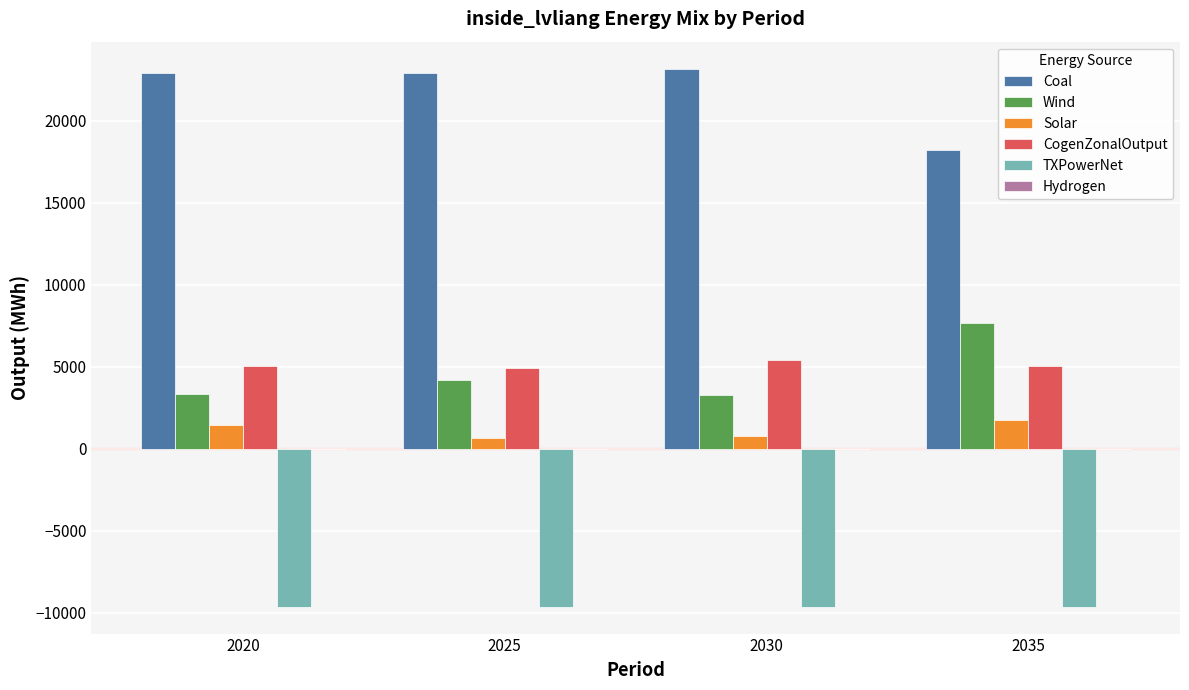

How many values in the Wind series are below 4152?

2